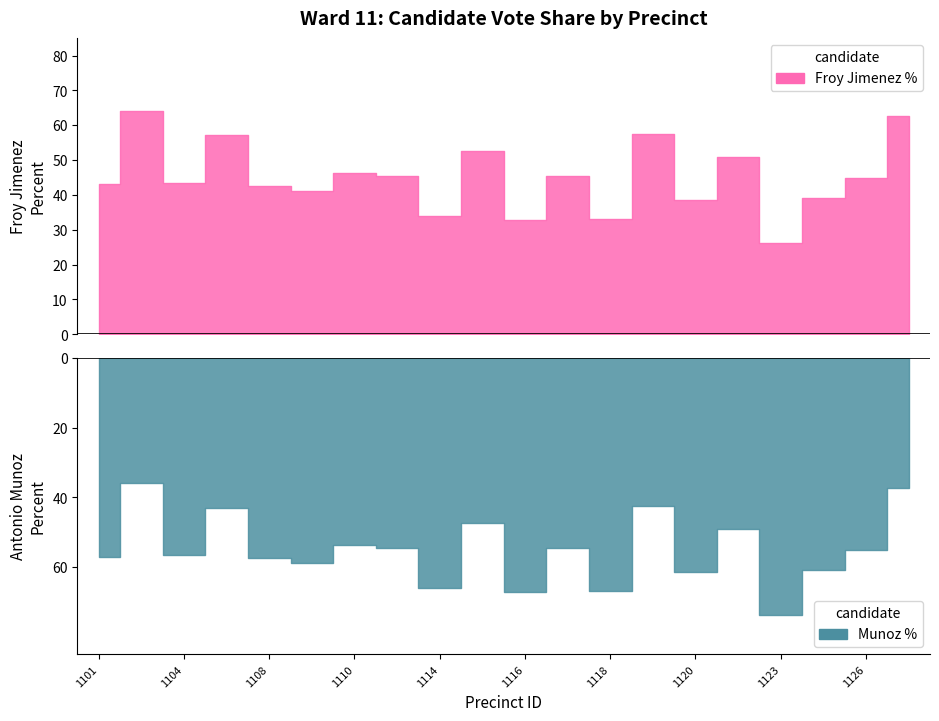

What is the spread (max minus min) of values at 1117?

9.0